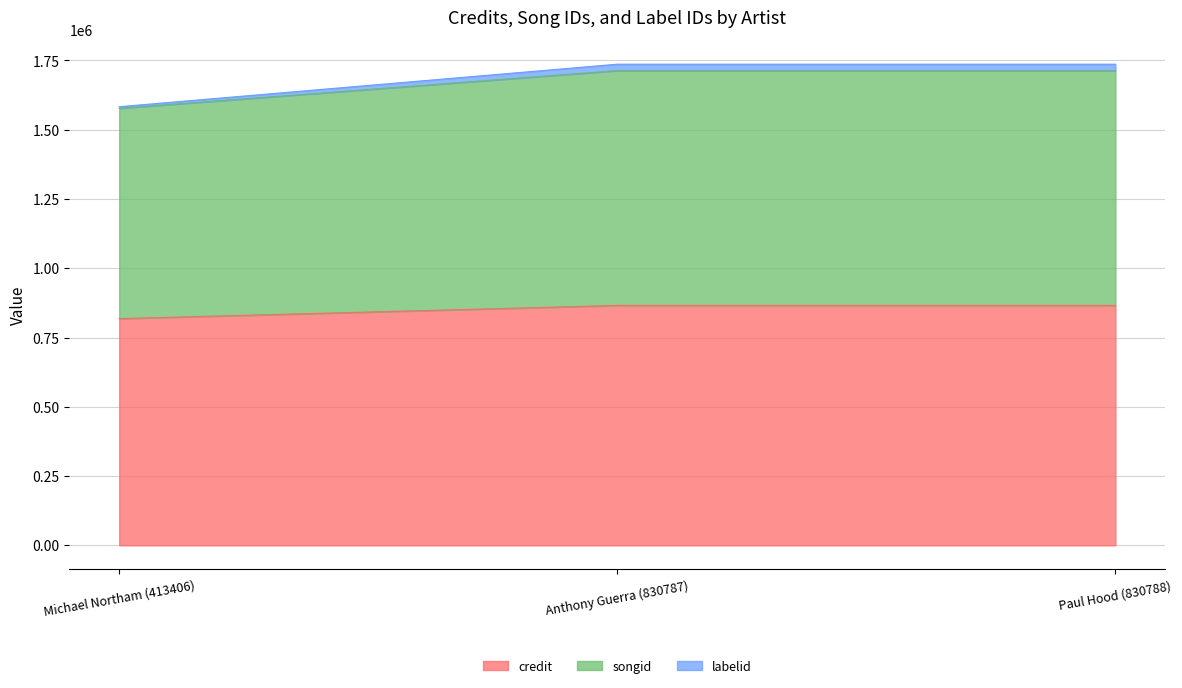

How many lines are shown in the chart?

3